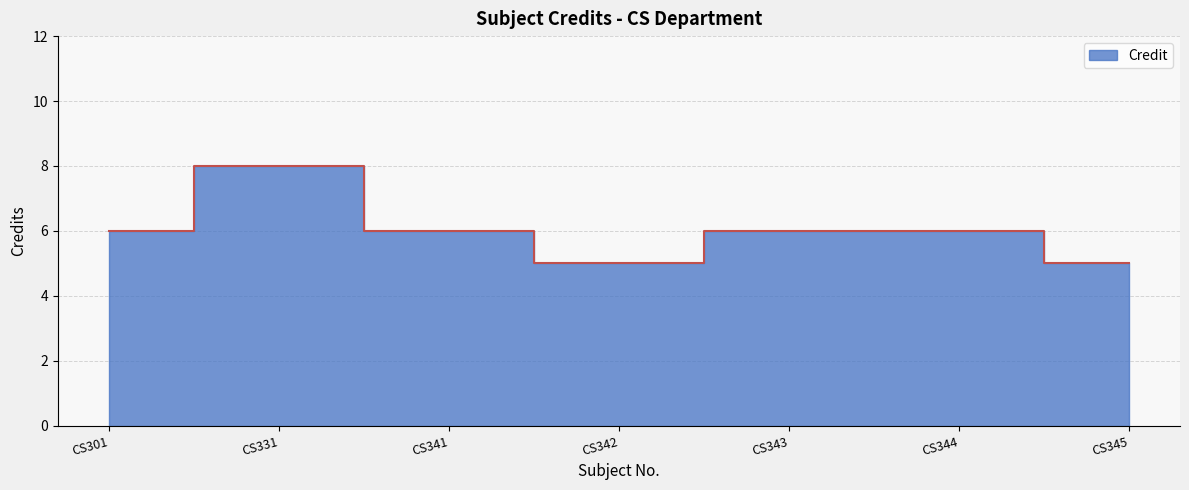

What value does the data have at CS301?

6